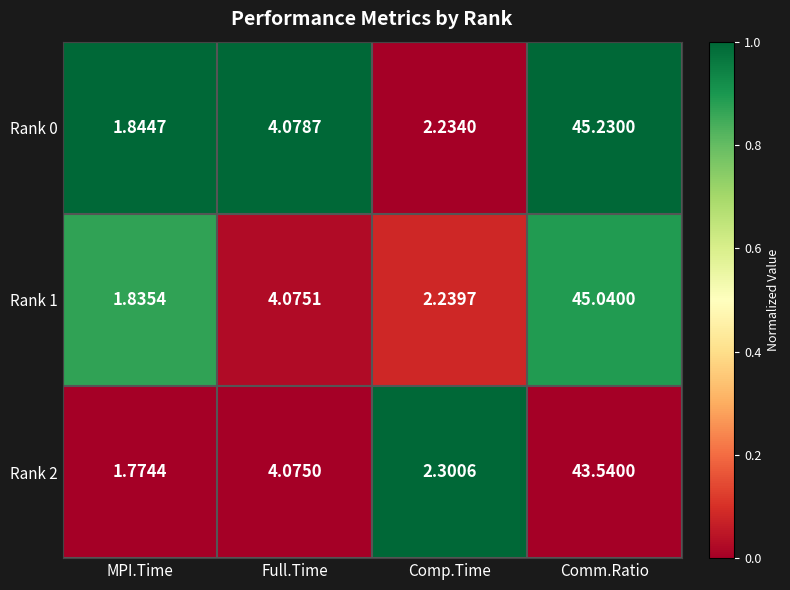

List the labels in order of Rank 2 value, largest first.

Comm.Ratio, Full.Time, Comp.Time, MPI.Time